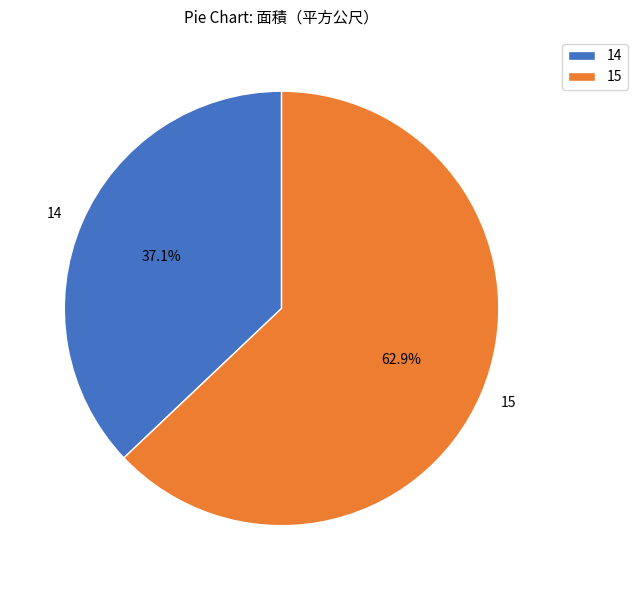

What is the smallest slice in the pie chart?

14